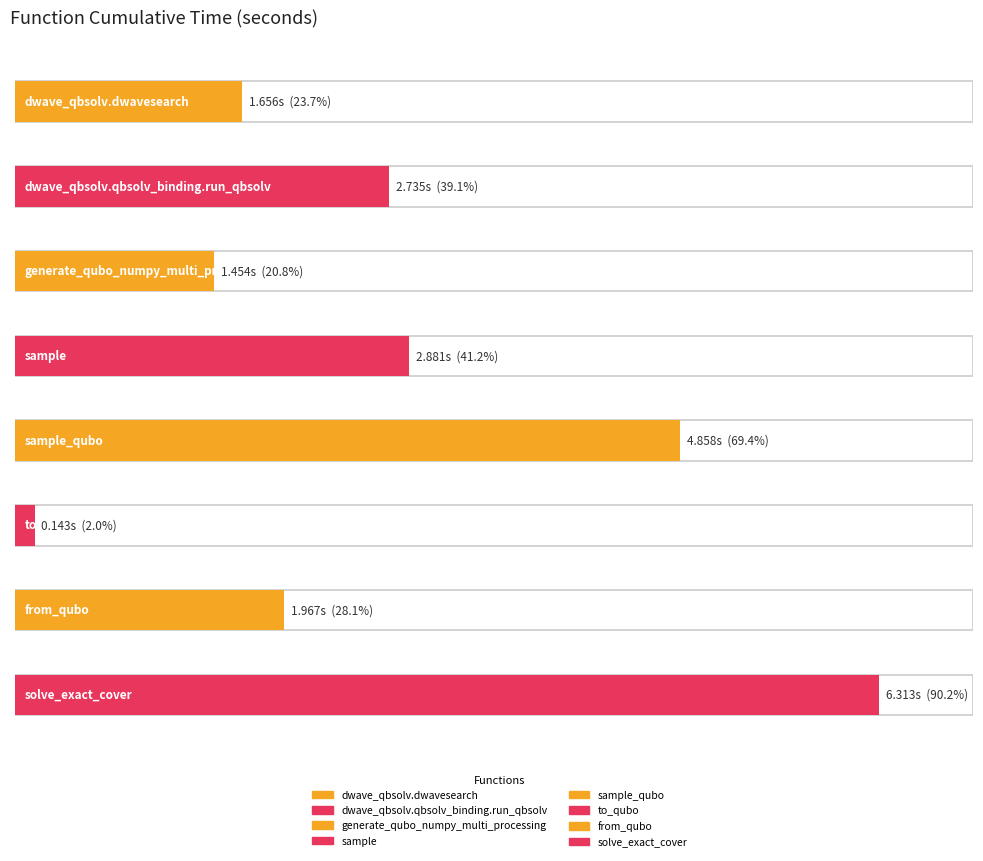

Rank the categories by value from highest to lowest.

solve_exact_cover, sample_qubo, sample, dwave_qbsolv.qbsolv_binding.run_qbsolv, from_qubo, dwave_qbsolv.dwavesearch, generate_qubo_numpy_multi_processing, to_qubo